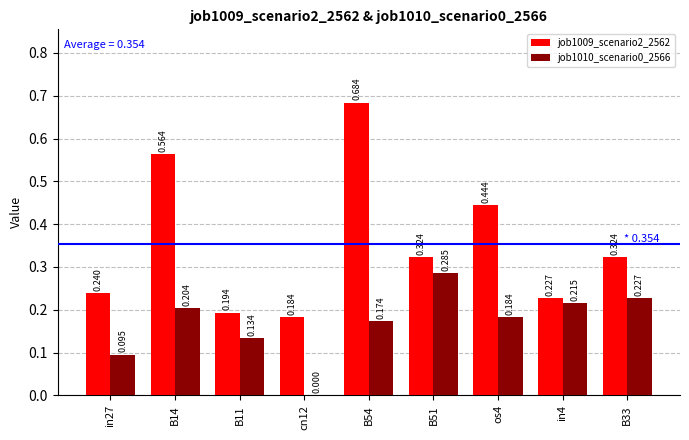

At which label is job1010_scenario0_2566 closest to 0?

cn12